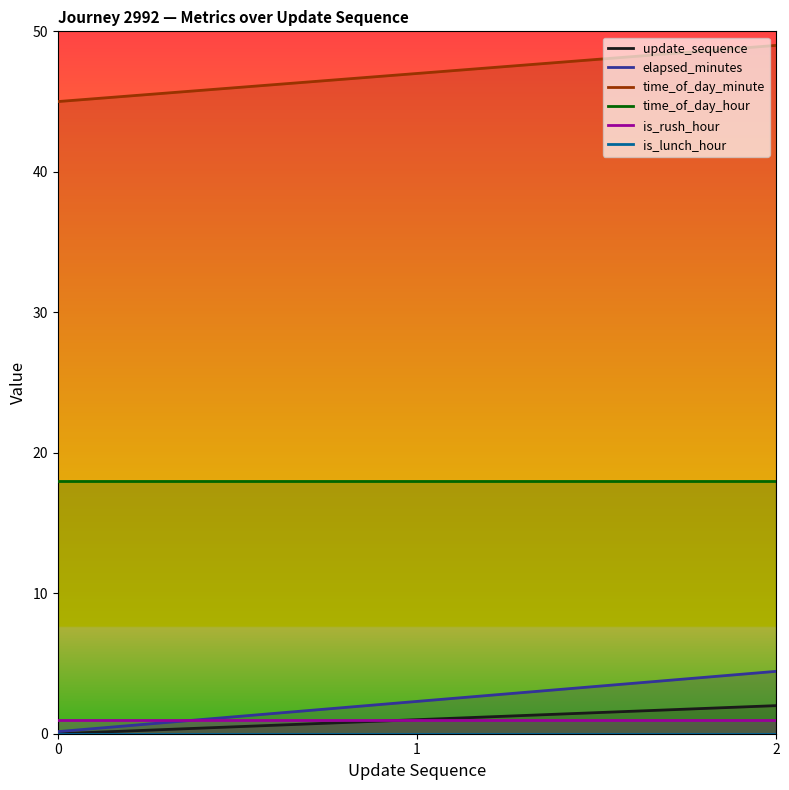

What is the value of the time_of_day_minute point at the 2nd from the left?

47.0